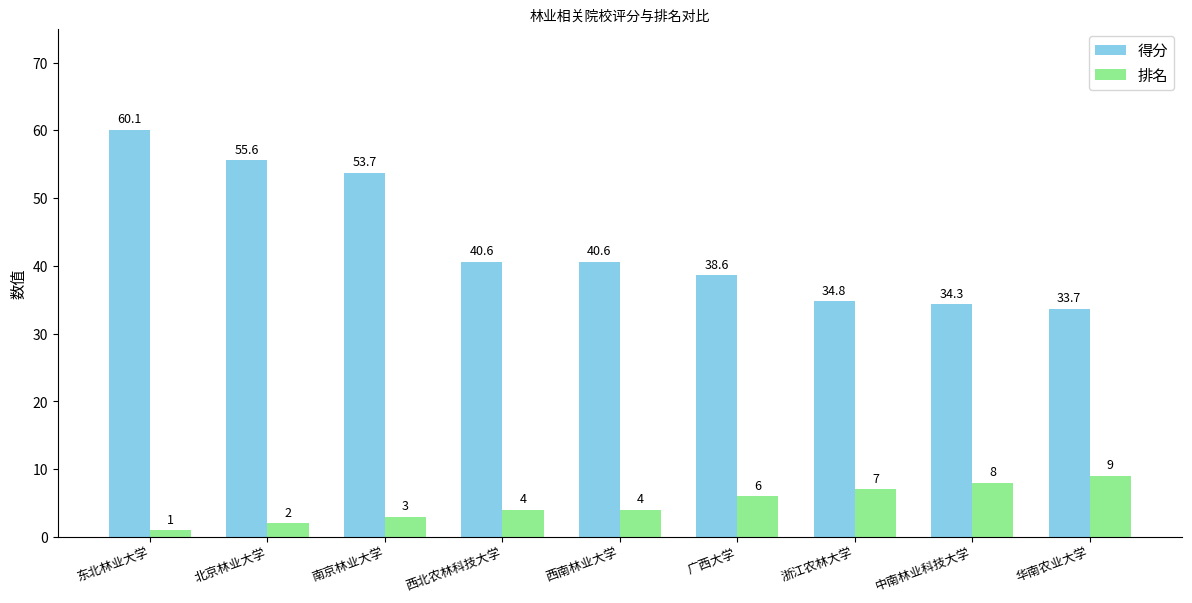

Does the chart contain any negative values?

No